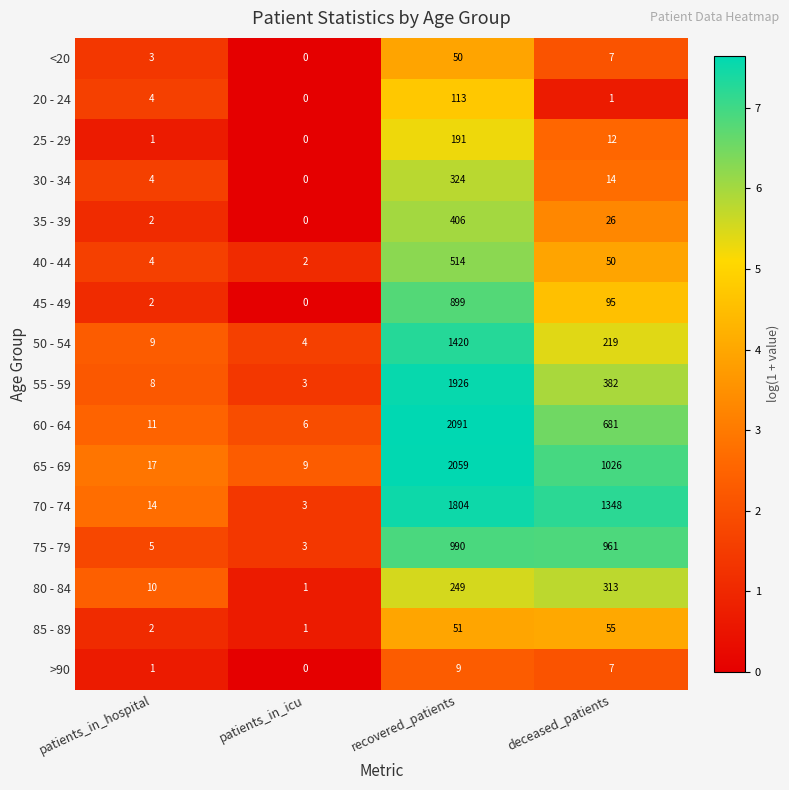

Which category has the lowest value in the 70 - 74 series?

patients_in_icu